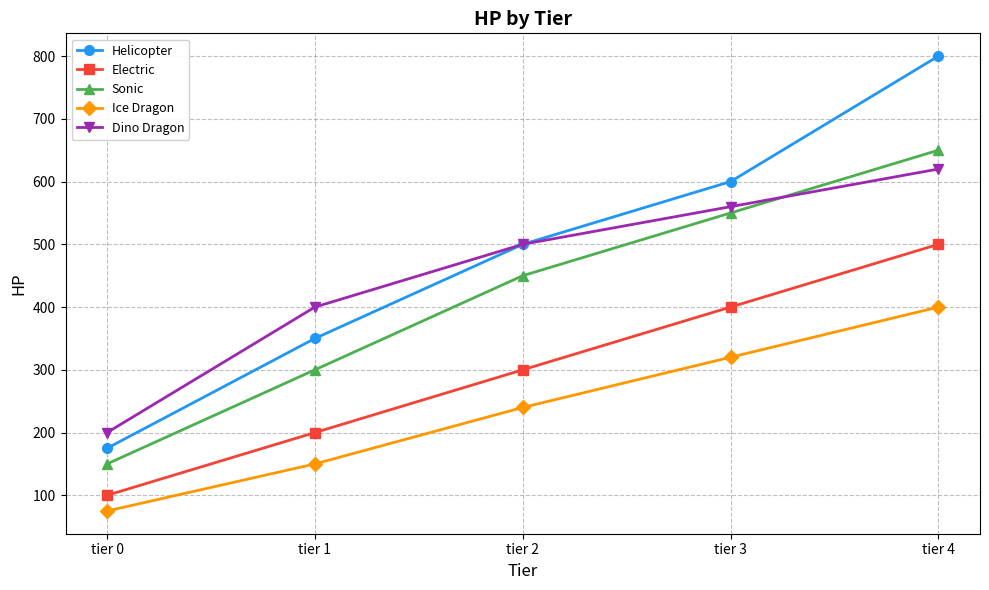

True or false: Sonic and Electric cross at least once.

False